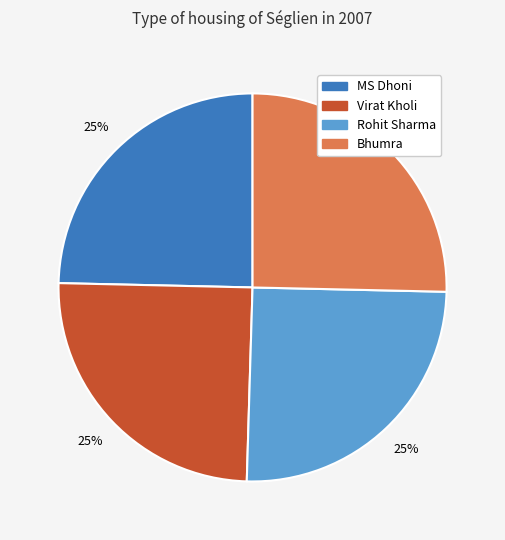

To the nearest percent, what is the combined percentage of Virat Kholi and Rohit Sharma?

50%